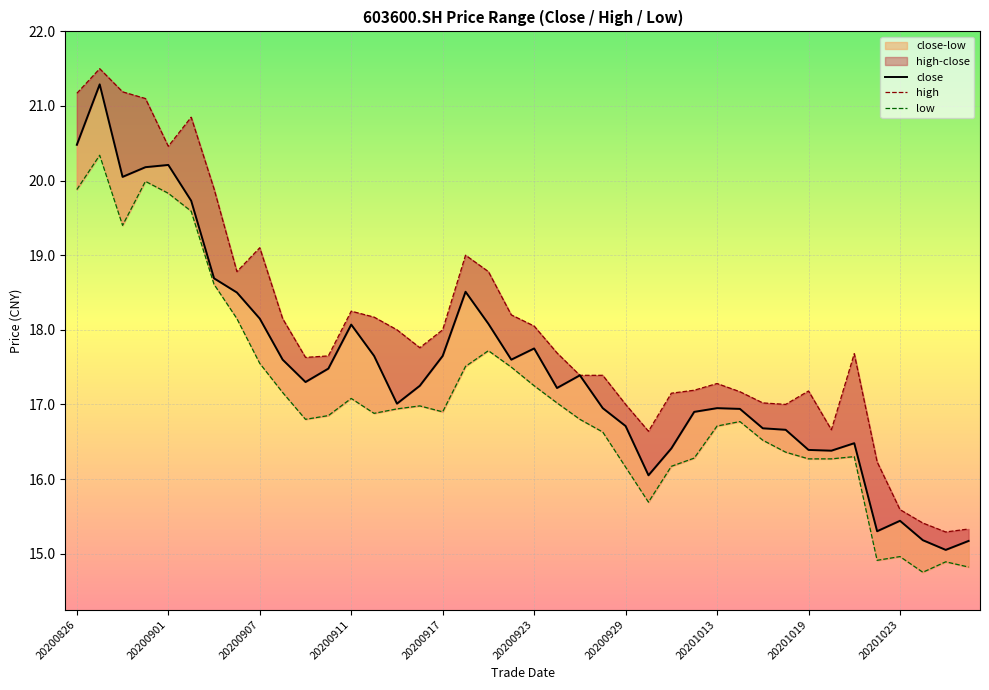

Rank the series by their maximum value, from highest to lowest.

high, close, low